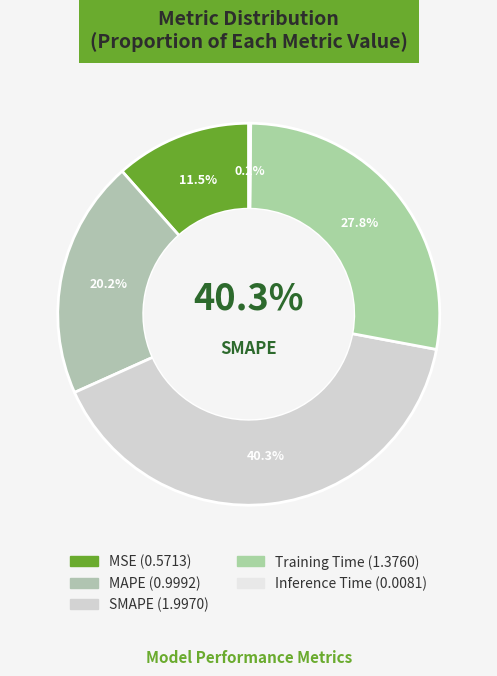

Is there any slice that represents more than half of the pie?

No